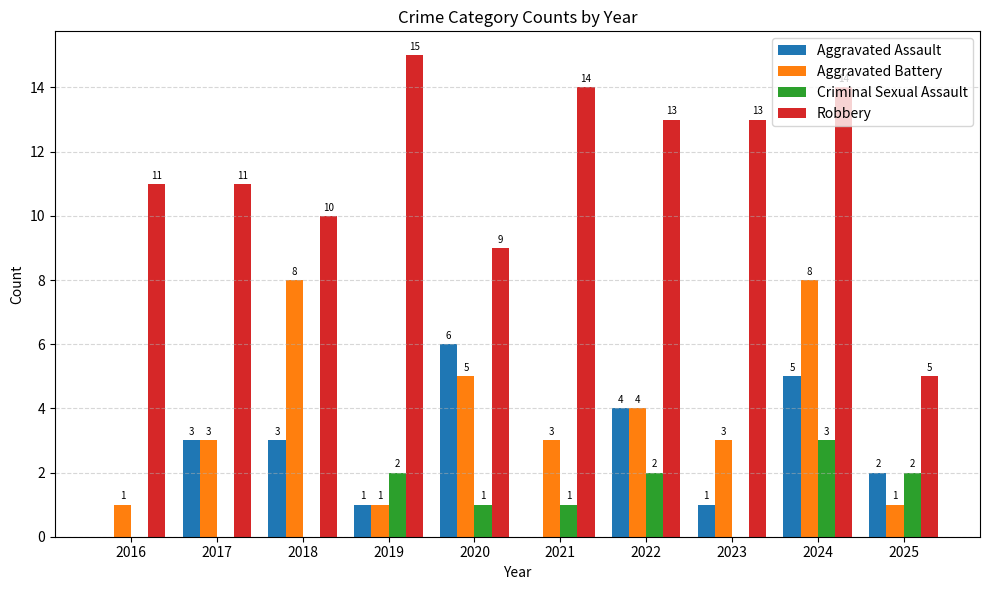

Reading left to right, transcribe all the data shown in this chart.

Aggravated Assault: 0	3	3	1	6	0	4	1	5	2
Aggravated Battery: 1	3	8	1	5	3	4	3	8	1
Criminal Sexual Assault: 0	0	0	2	1	1	2	0	3	2
Robbery: 11	11	10	15	9	14	13	13	14	5